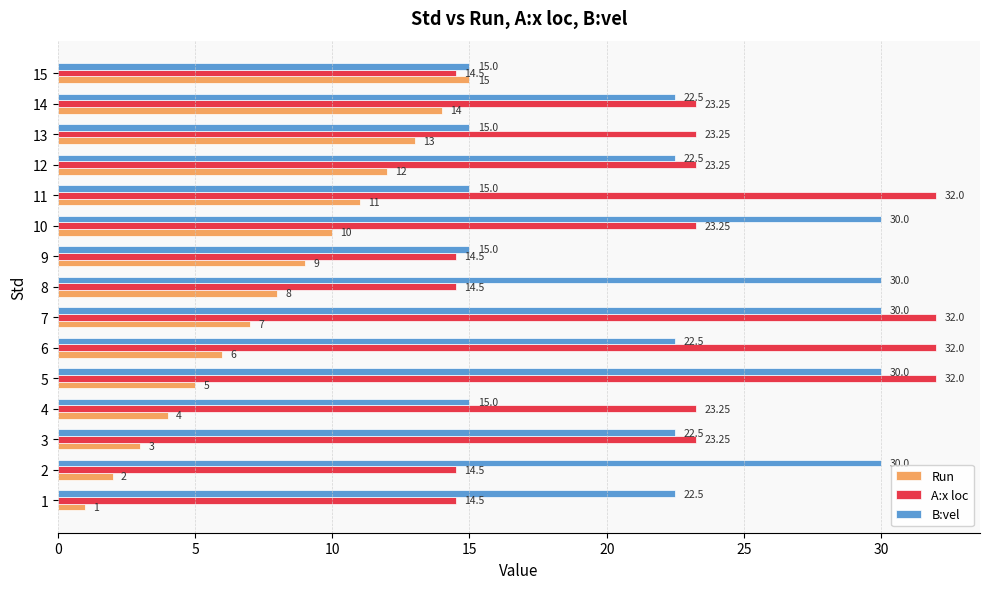

What is the maximum value shown in the chart?

32.0